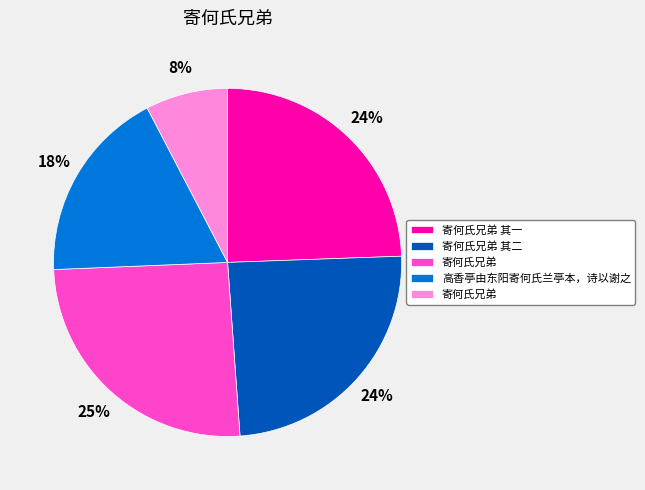

To the nearest percent, what is the average slice percentage?

20%